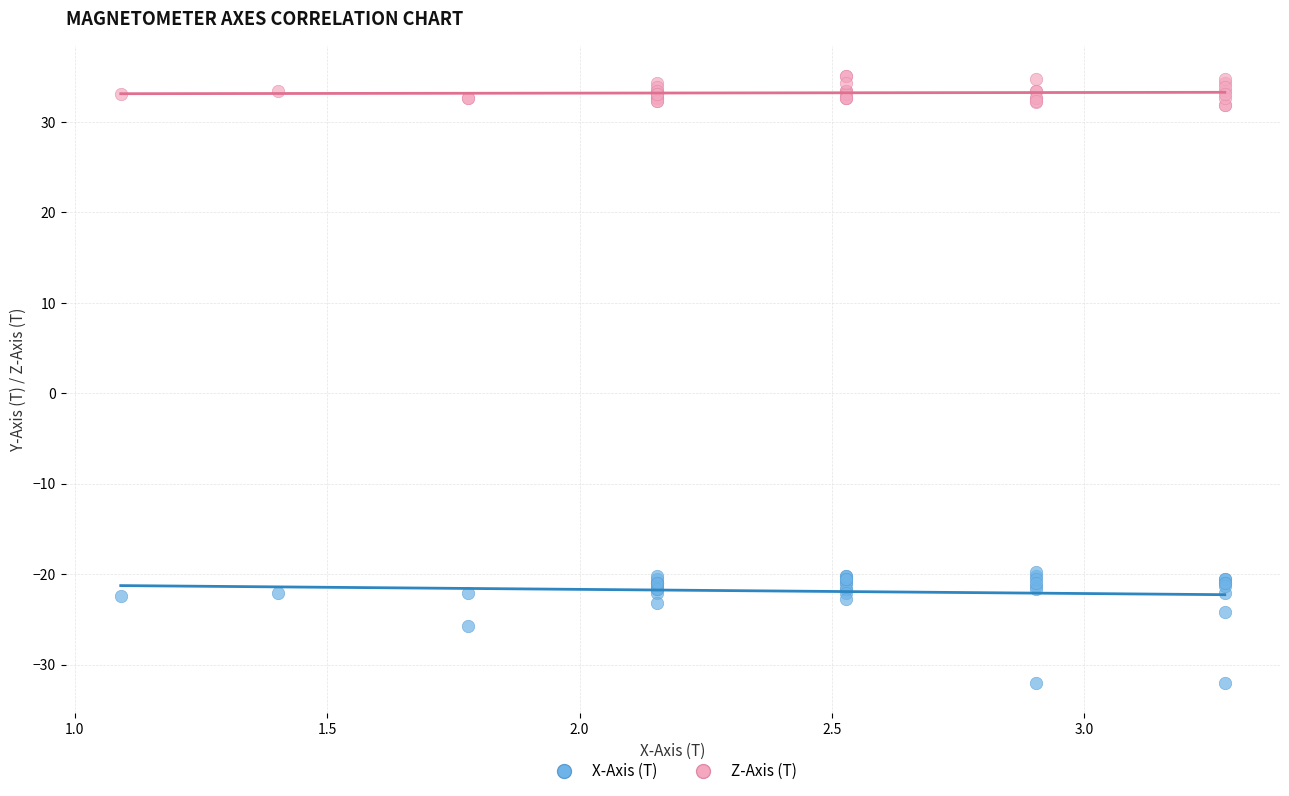

Which series contains the lowest Y value?

X-Axis (T)